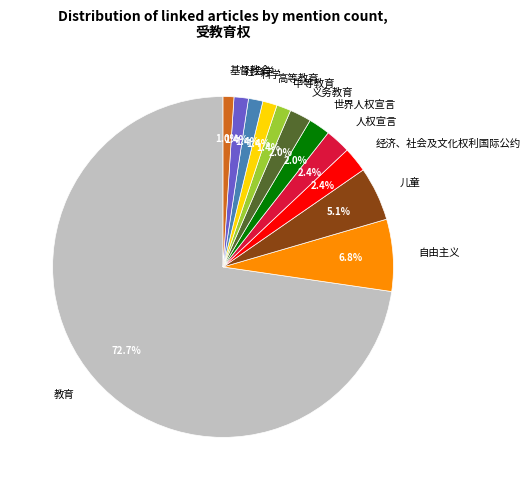

How many segments does this pie chart have?

12